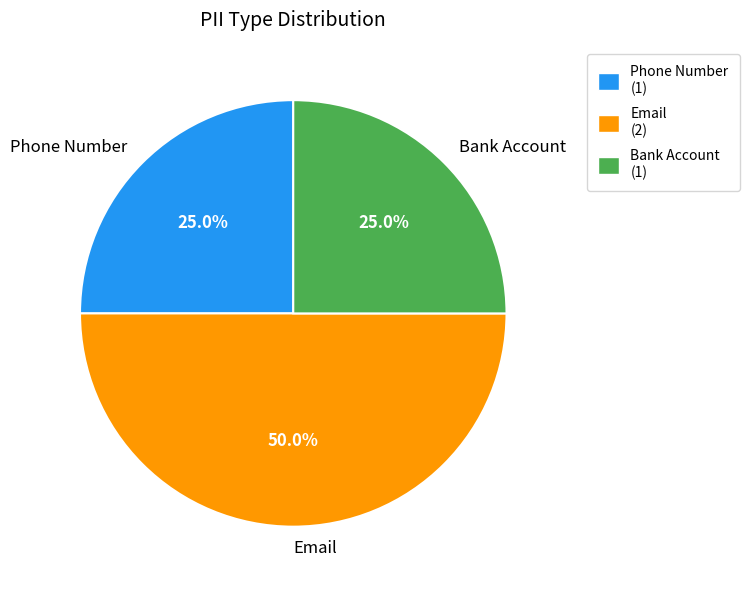

What is the largest slice in the pie chart?

Email